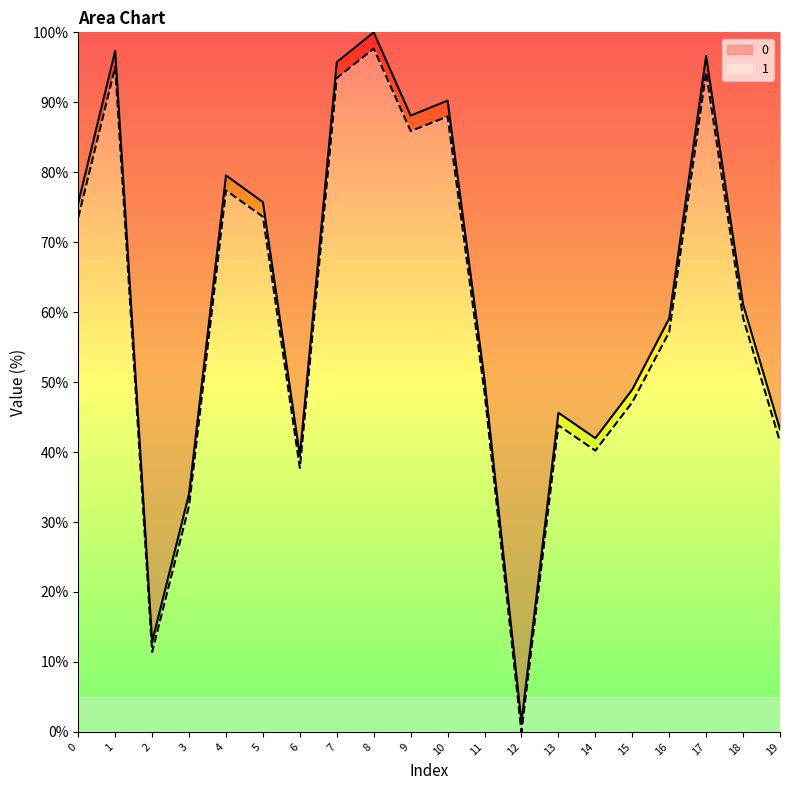

The value of 1 at 10 is 88.0. True or false?

True